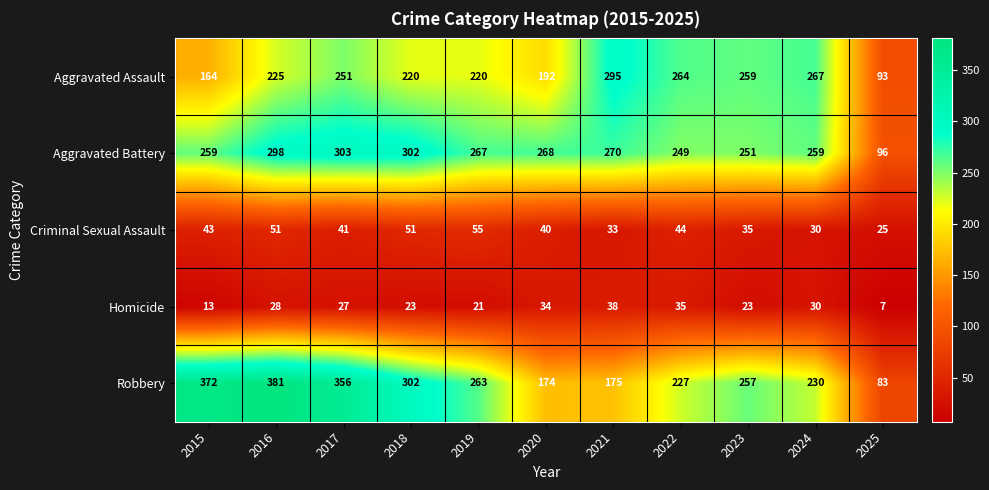

Rank the series by their maximum value, from highest to lowest.

Robbery, Aggravated Battery, Aggravated Assault, Criminal Sexual Assault, Homicide